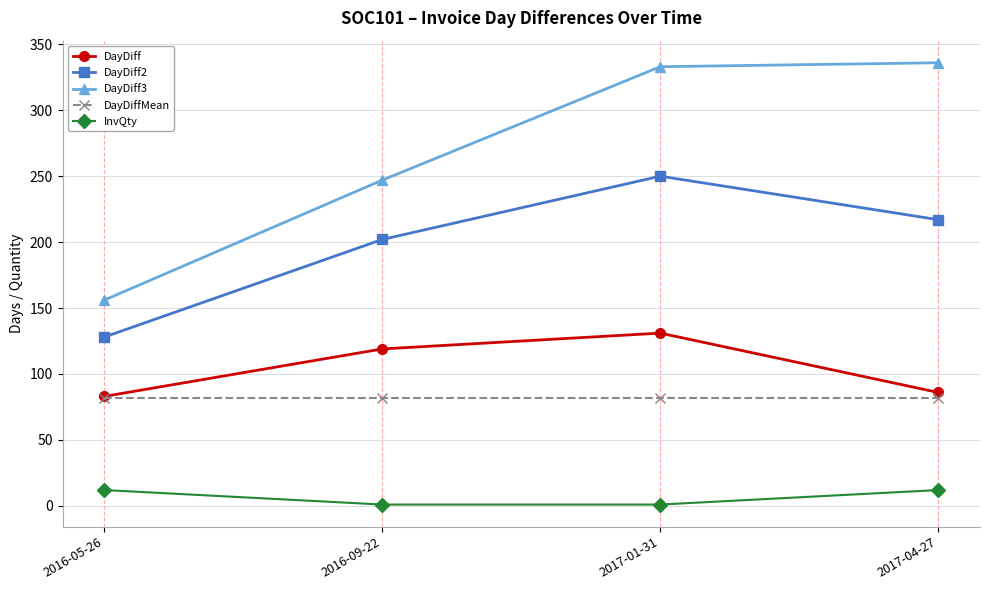

Reading left to right, list all the values displayed in this chart.

DayDiff: 2016-05-26=83	2016-09-22=119	2017-01-31=131	2017-04-27=86
DayDiff2: 2016-05-26=128	2016-09-22=202	2017-01-31=250	2017-04-27=217
DayDiff3: 2016-05-26=156	2016-09-22=247	2017-01-31=333	2017-04-27=336
DayDiffMean: 2016-05-26=82	2016-09-22=82	2017-01-31=82	2017-04-27=82
InvQty: 2016-05-26=12	2016-09-22=1	2017-01-31=1	2017-04-27=12